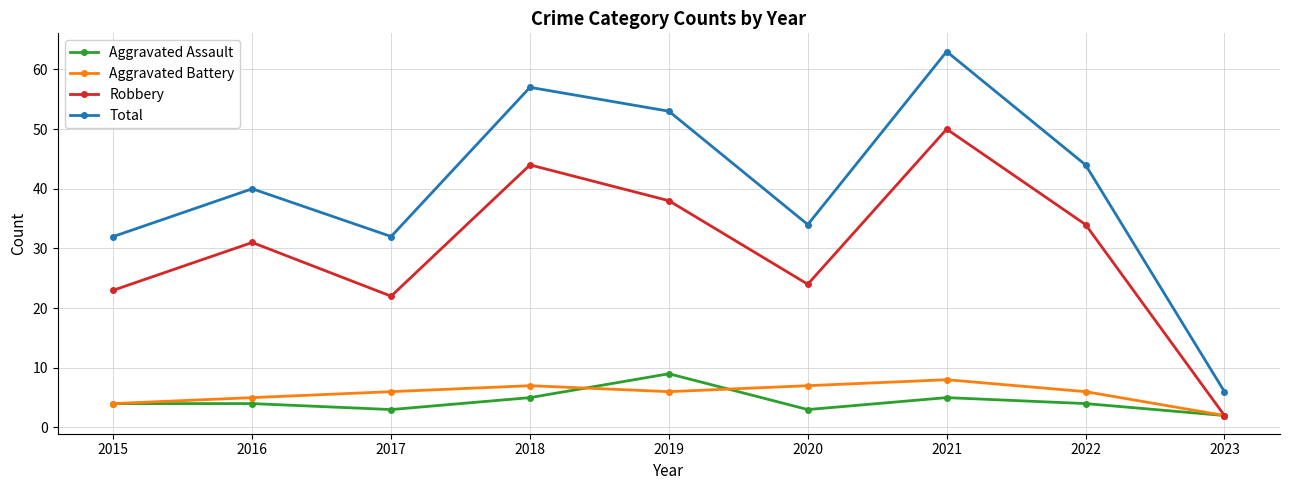

What is the approximate value of Total at 2015, to the nearest 10?

30